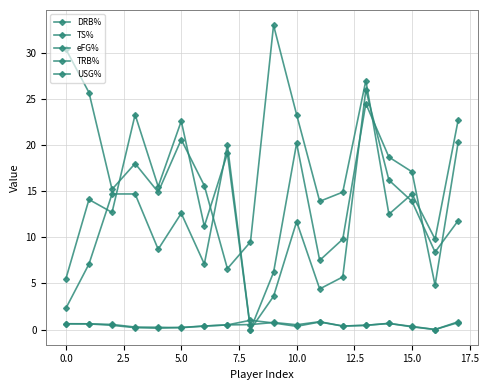

List the series in order of their peak value, highest first.

USG%, TRB%, DRB%, eFG%, TS%